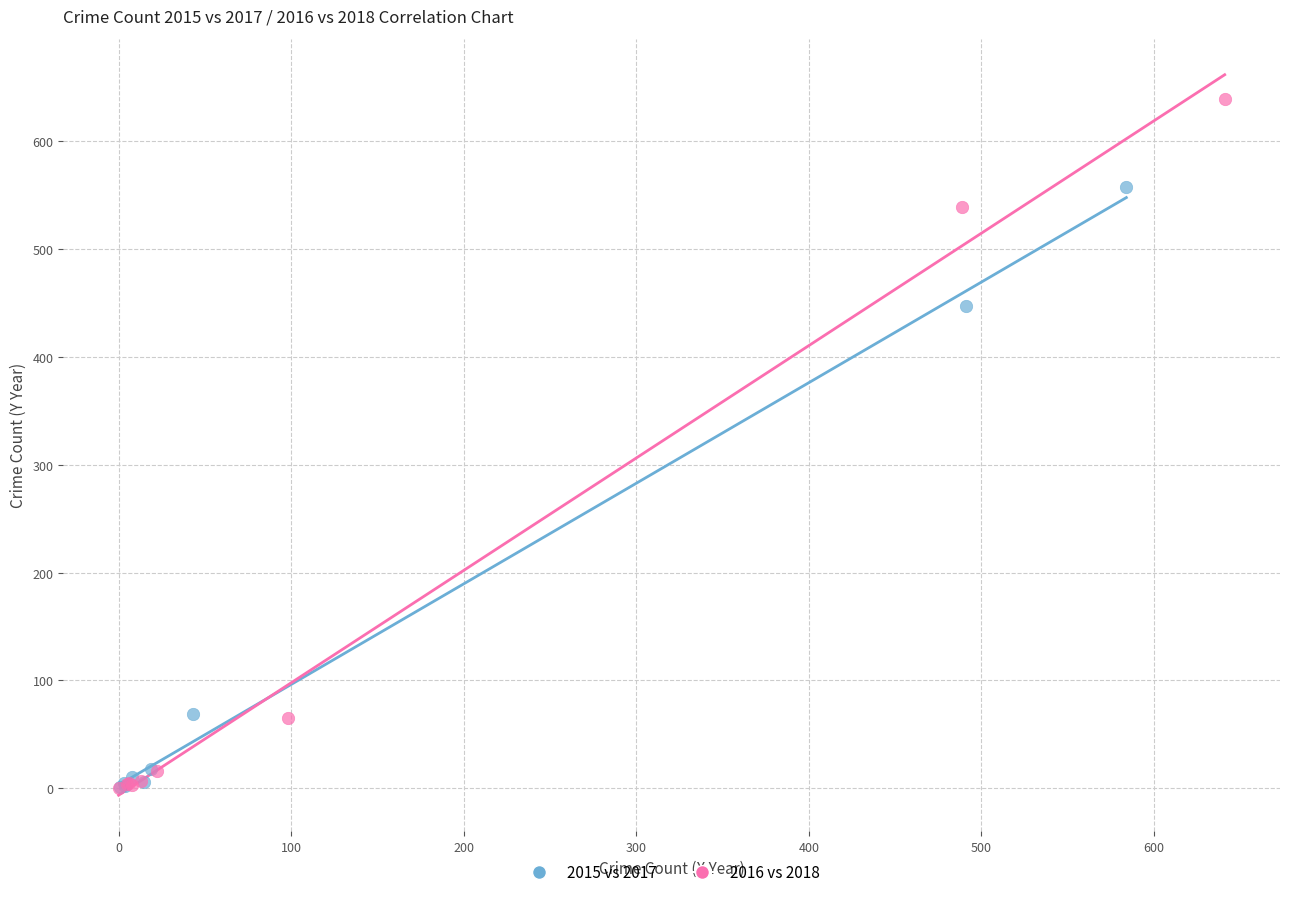

Which series has the widest spread of Y values?

2016 vs 2018